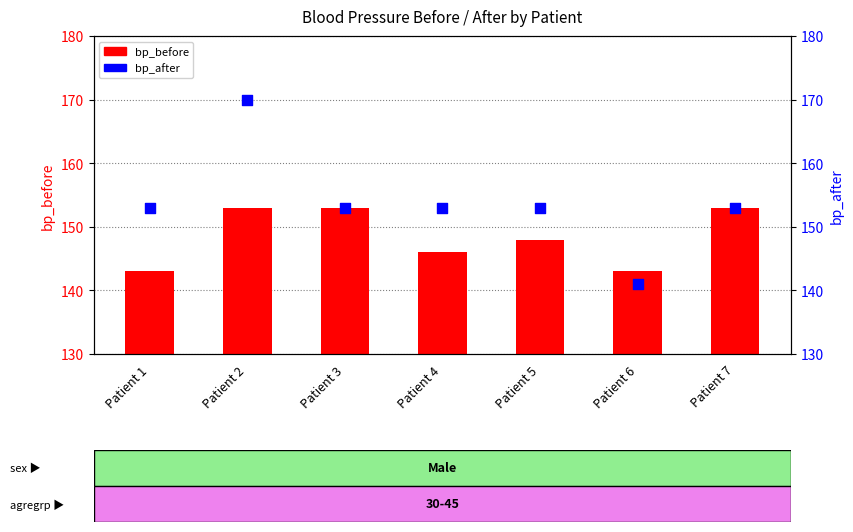

What is the total value across all series at Patient 7?

306